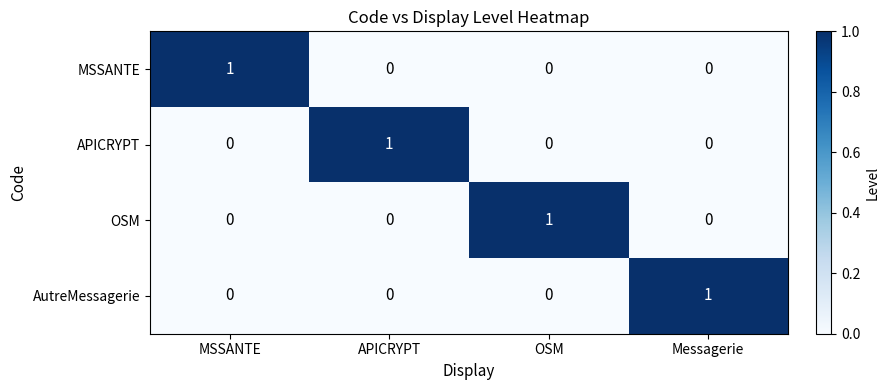

How many OSM values are between 0 and 1?

4